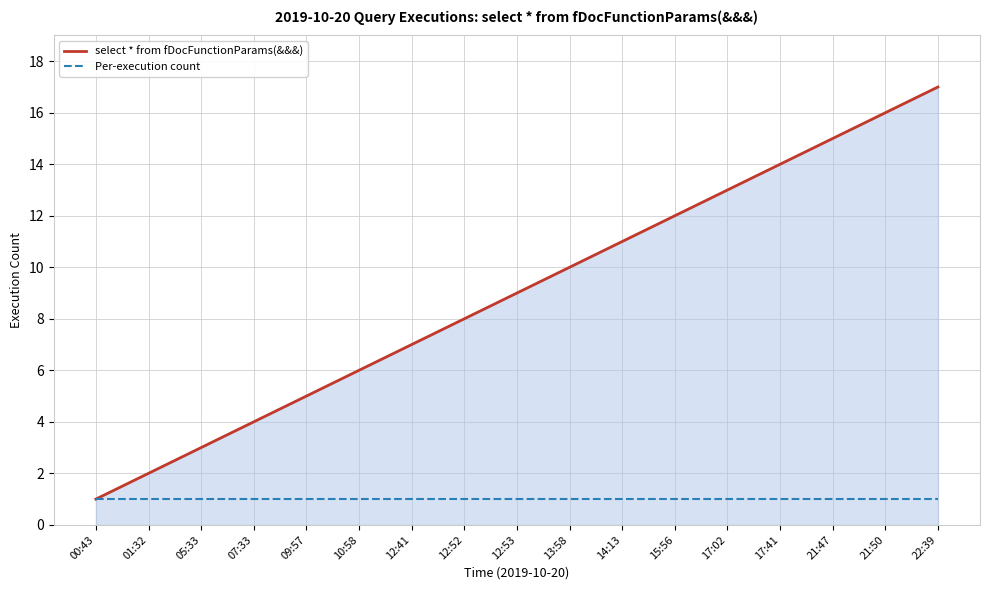

Is the value of select * from fDocFunctionParams(&&&) at 01:32 greater than the value of Per-execution count at 07:33?

Yes